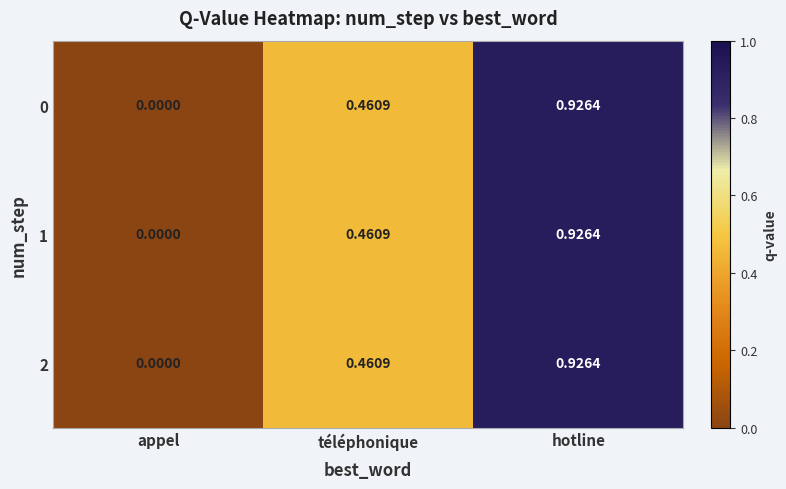

Rank the categories by 0 value from highest to lowest.

hotline, téléphonique, appel